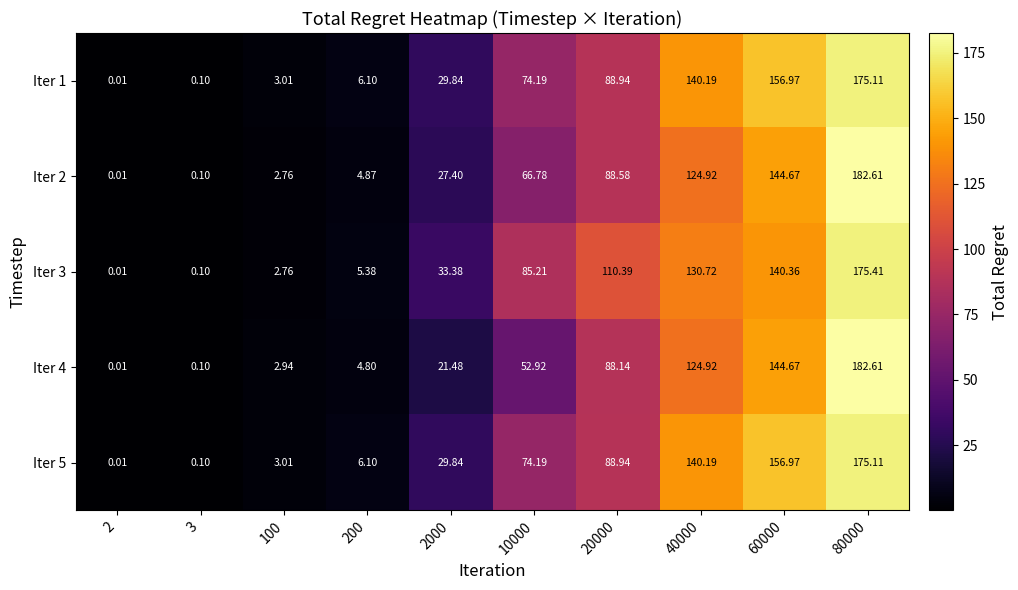

Is the value of Iter 5 at 2 greater than the value of Iter 2 at 3?

No